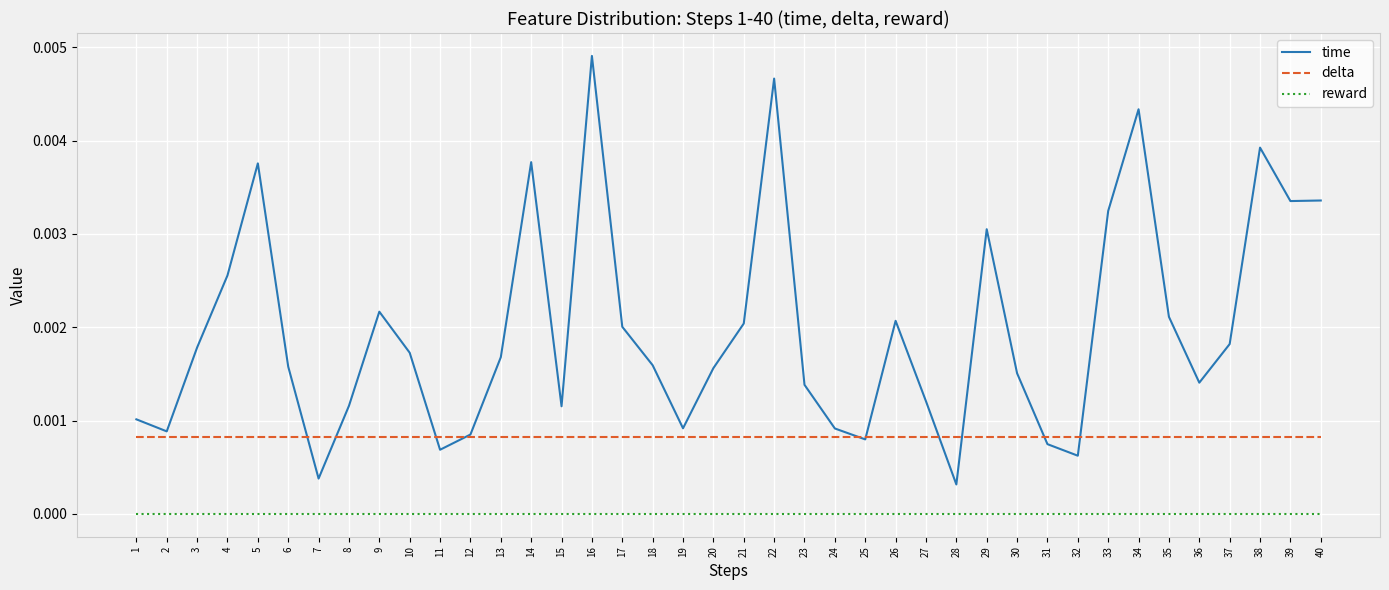

At 34, list the series in order from smallest to largest.

reward, delta, time